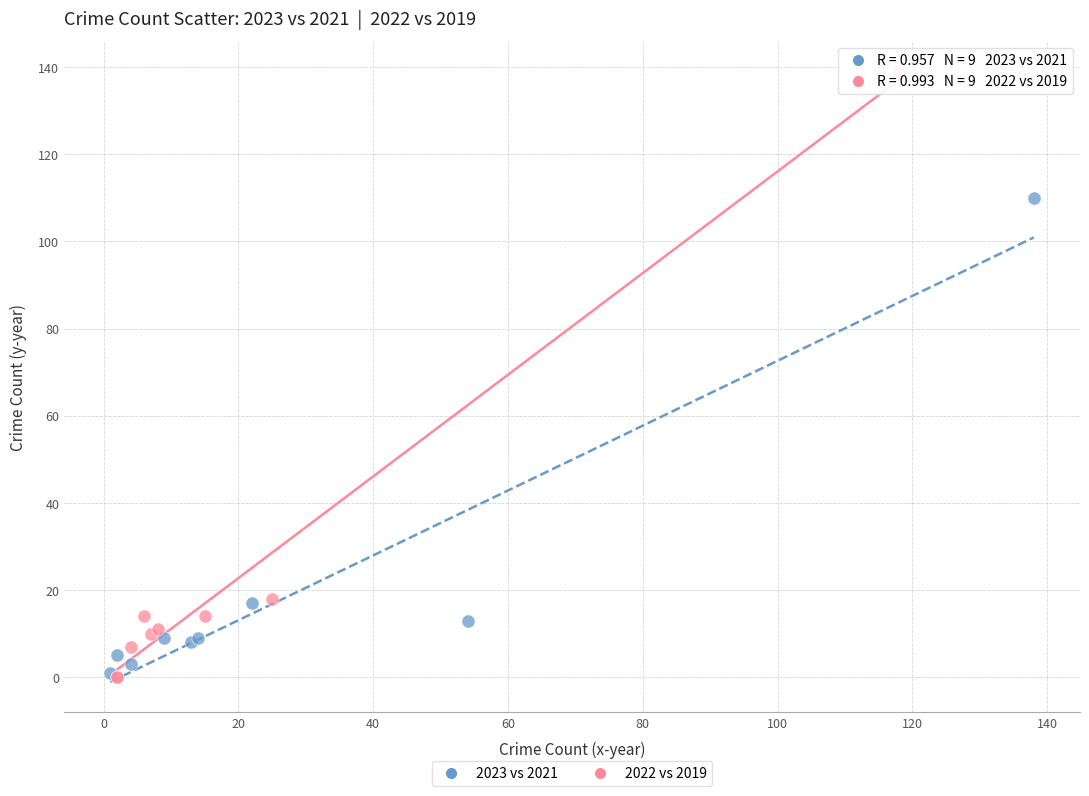

What are all the series names shown in the legend?

2023 vs 2021, 2022 vs 2019